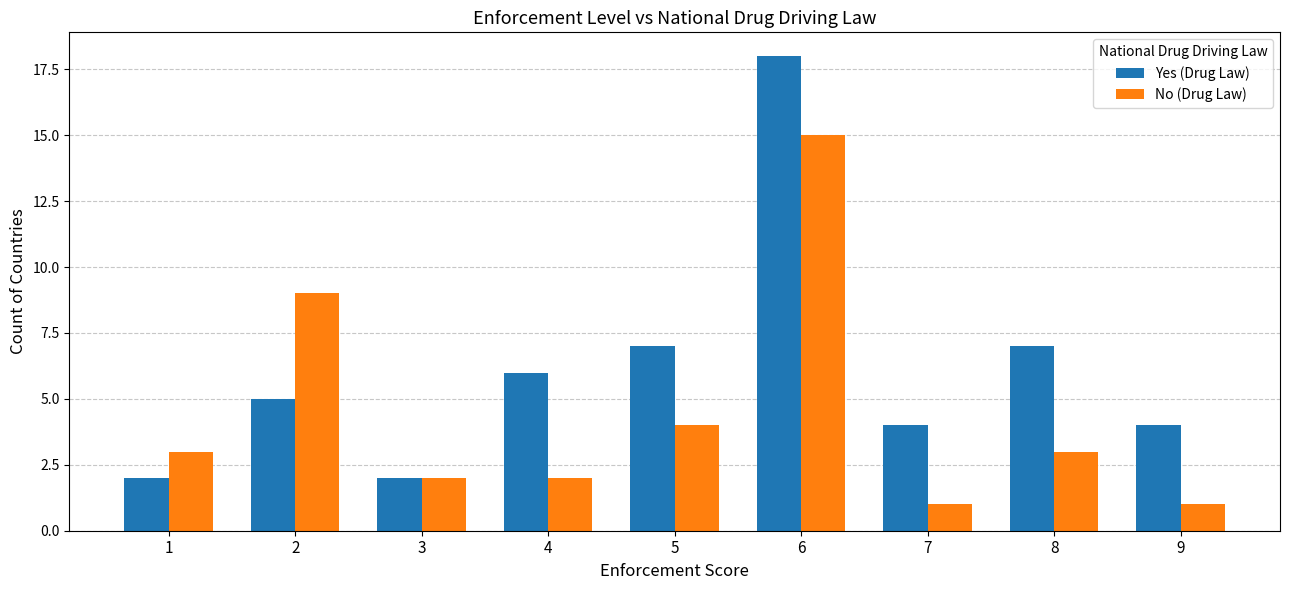

Is it true that Yes (Drug Law) equals 3 at 4?

False